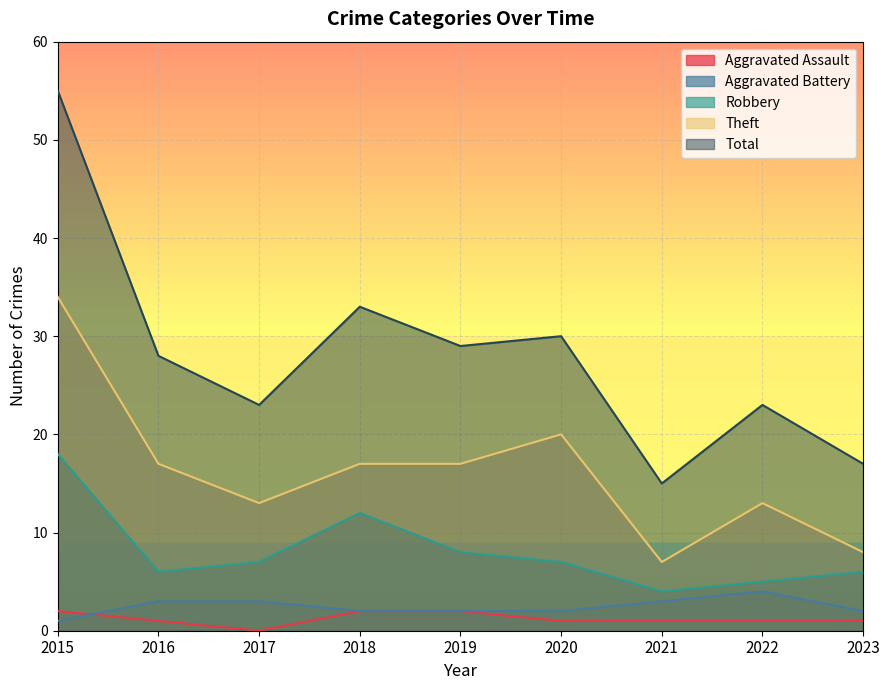

True or false: Robbery has a value of 1 at 2016.

False